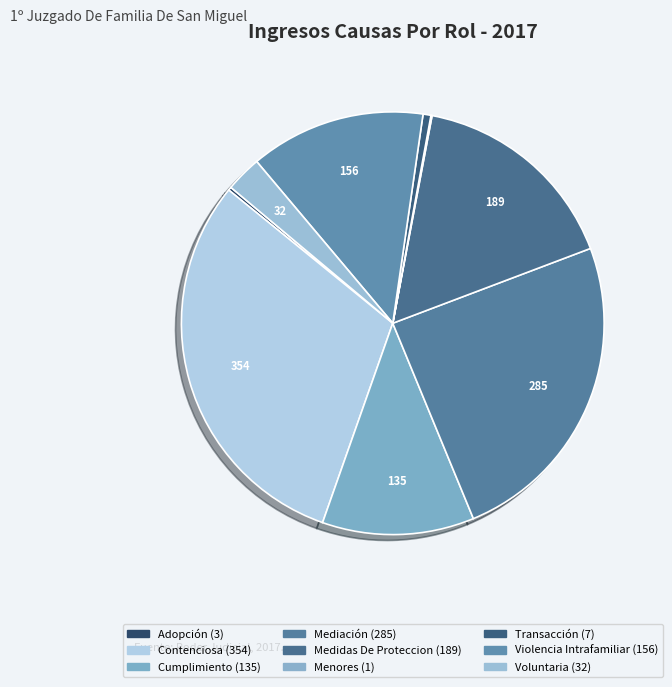

Is it true that Transacción is 8% of the pie?

False